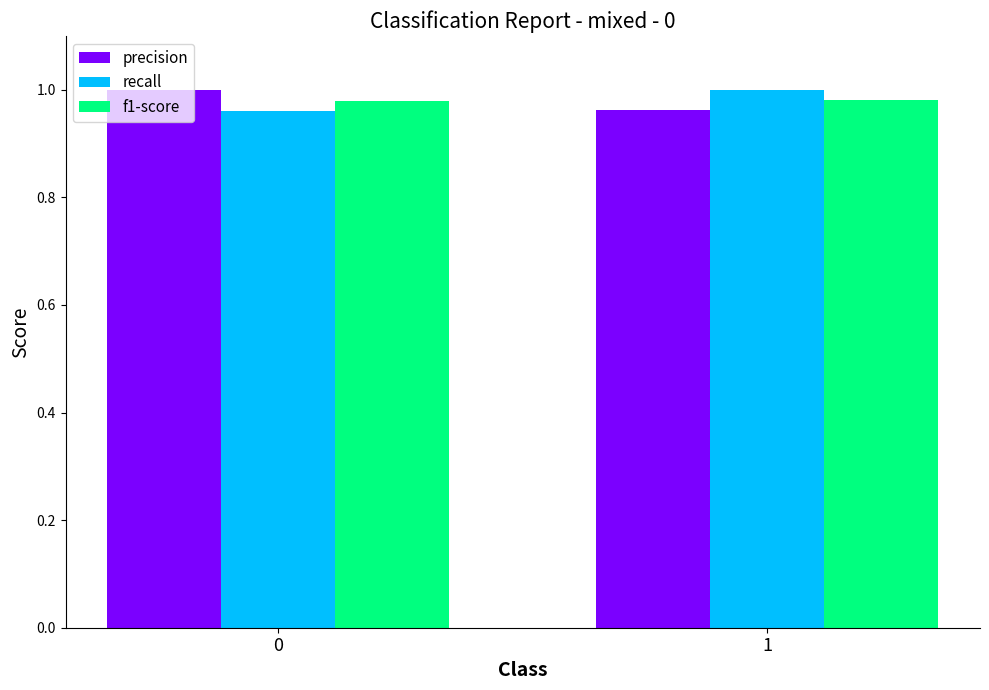

Rank the categories by recall value from highest to lowest.

1, 0